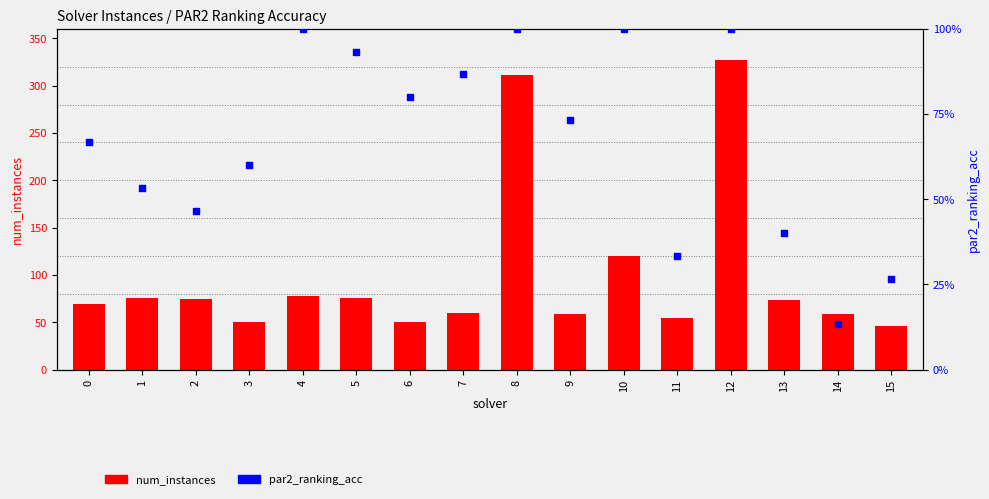

What are all the series names shown in the legend?

num_instances, par2_ranking_acc